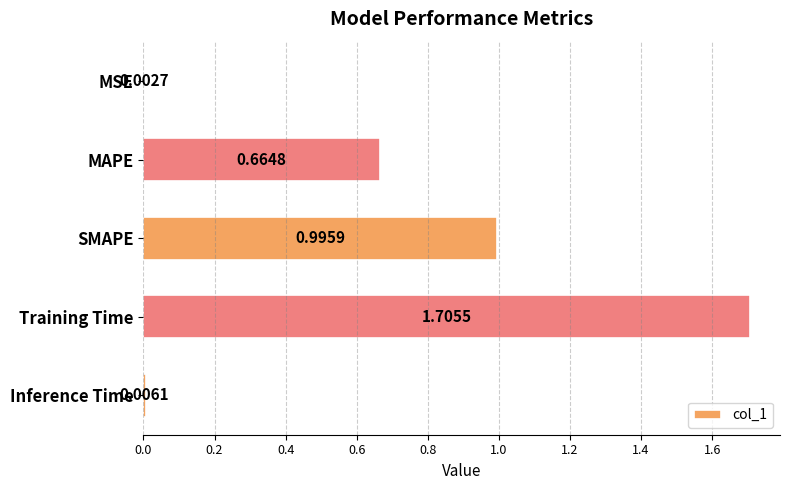

Which label corresponds to the largest value in the chart?

Training Time